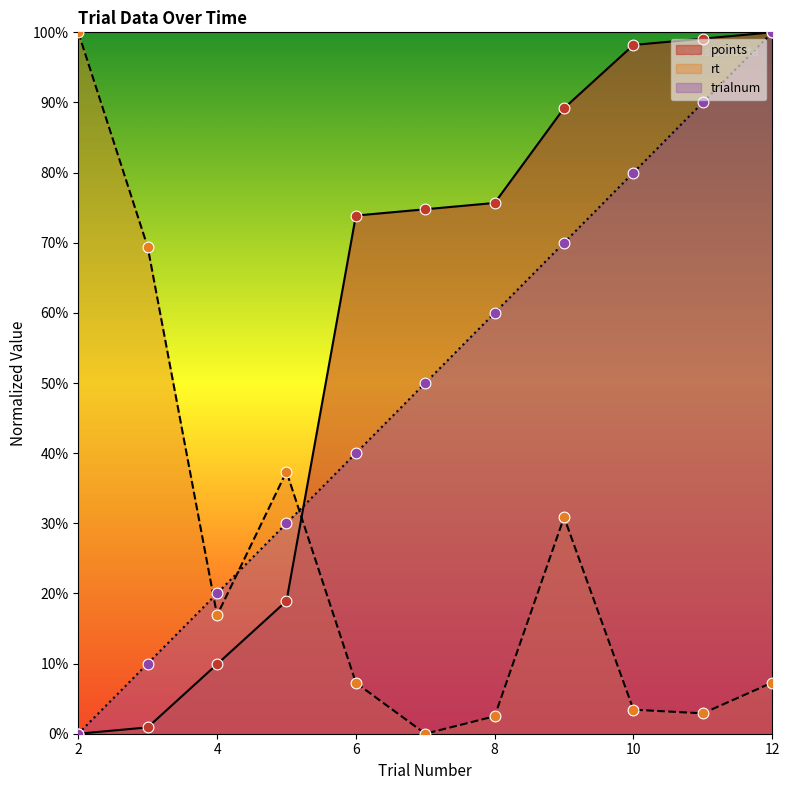

Which series reaches the minimum Y coordinate?

points